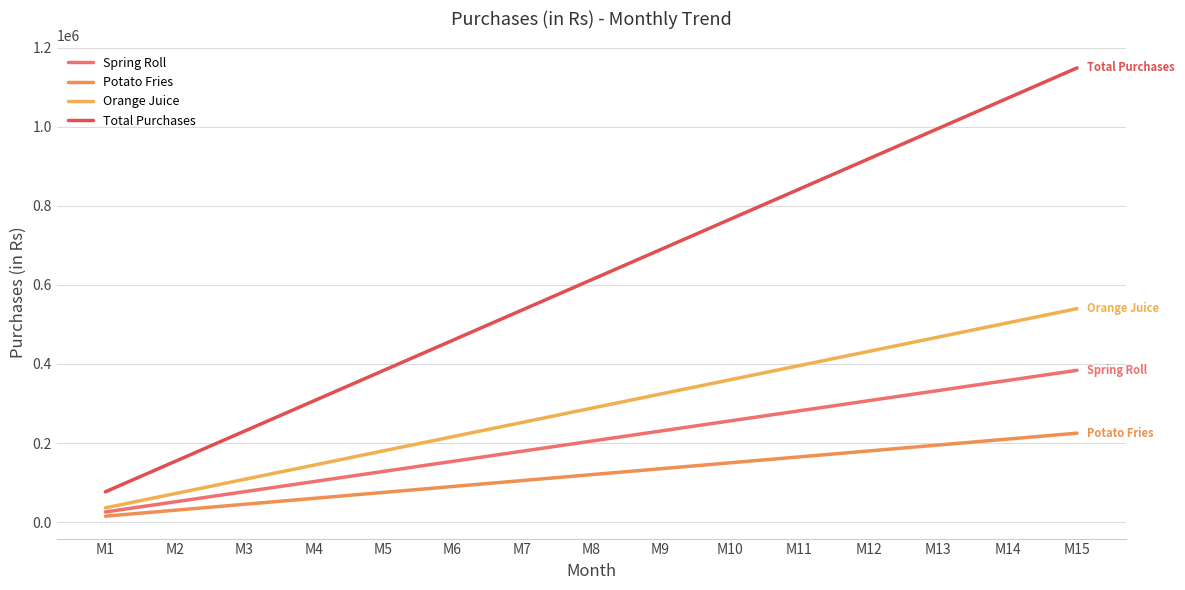

Which category has the lowest value in the Total Purchases series?

M1